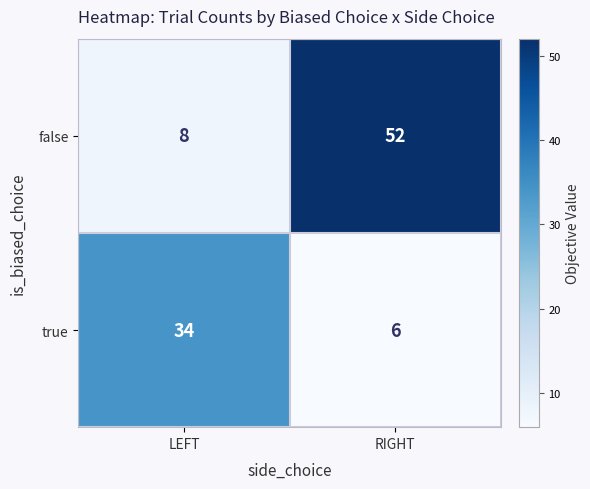

Which series has the widest spread of values?

false